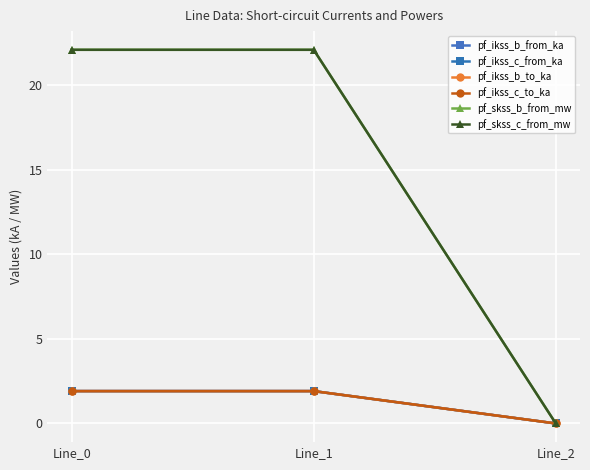

What is the maximum value for pf_ikss_b_from_ka?

1.9